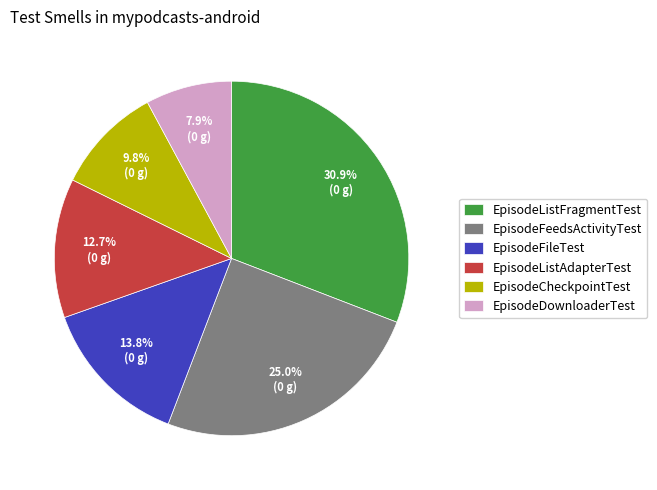

What is the largest slice in the pie chart?

EpisodeListFragmentTest